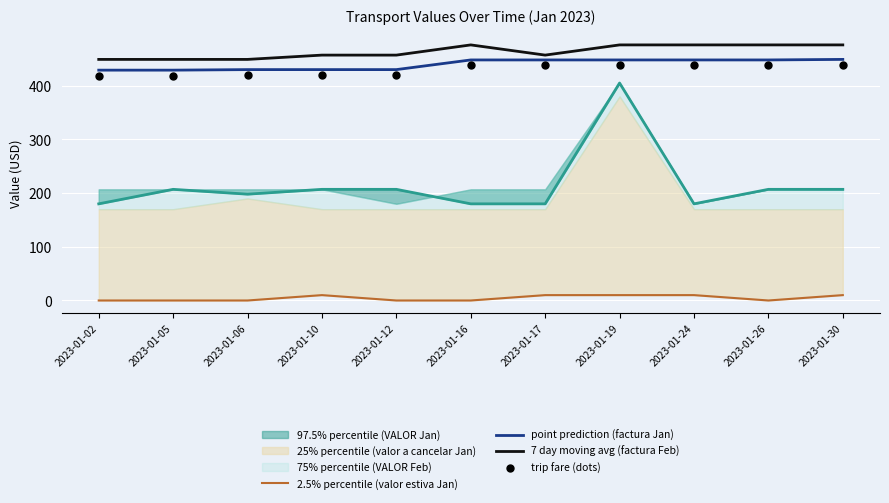

Which series contains the lowest Y value?

2.5% percentile (valor estiva Jan)